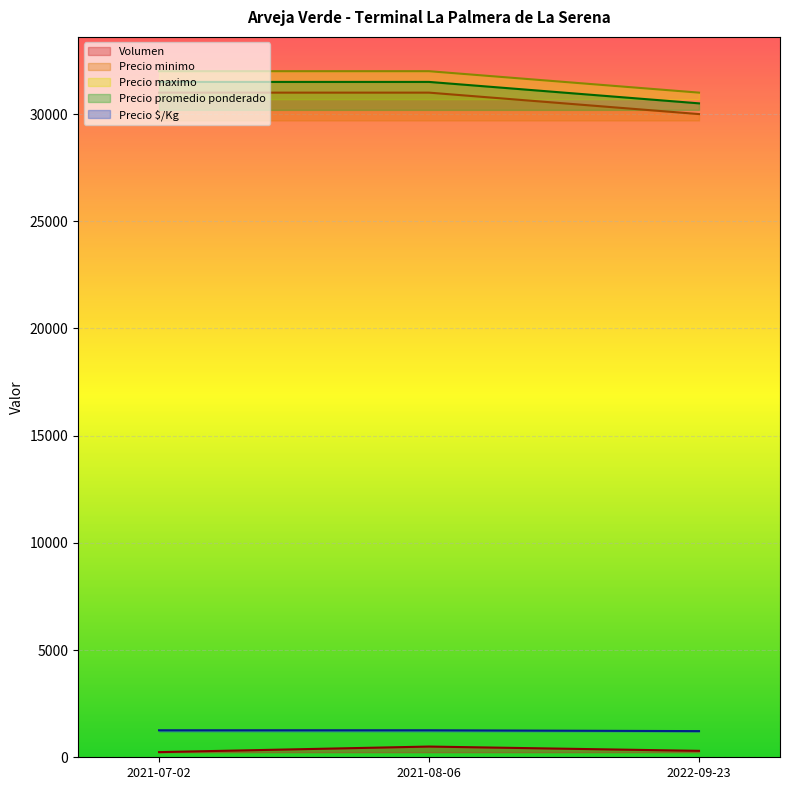

What is the difference between the highest and lowest values at 2021-08-06?

31500